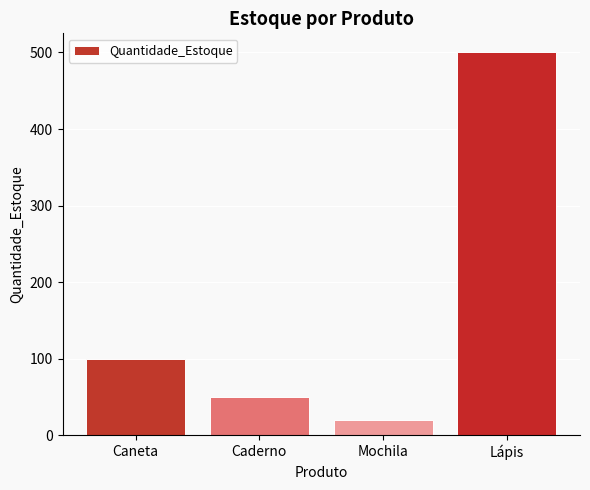

Reading right to left, transcribe all the data shown in this chart.

500	20	50	100